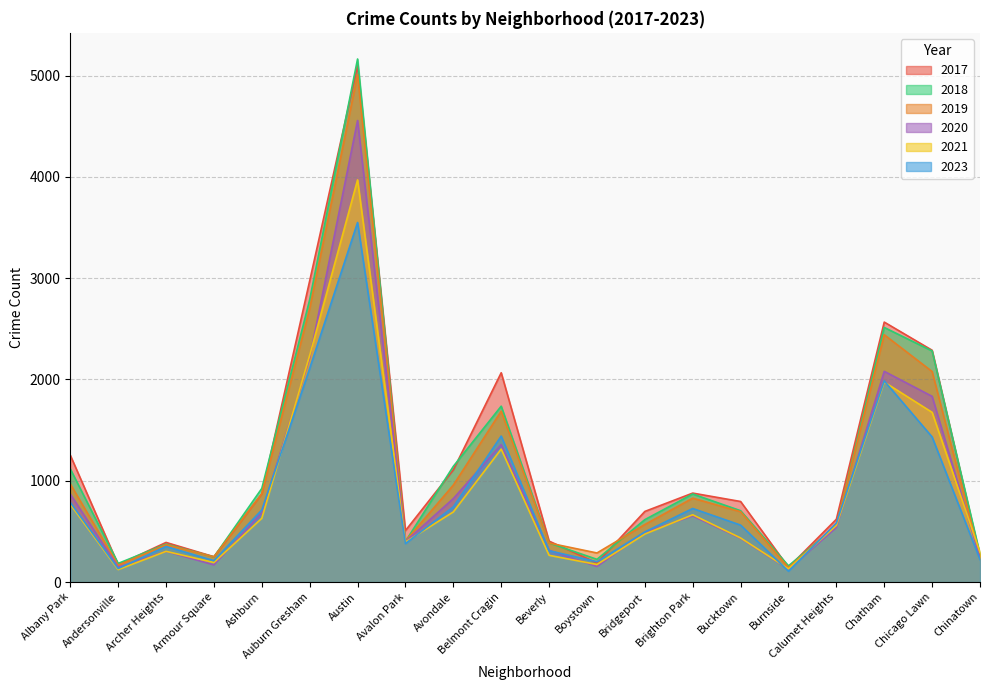

At which category is the sum across all series the highest?

Austin